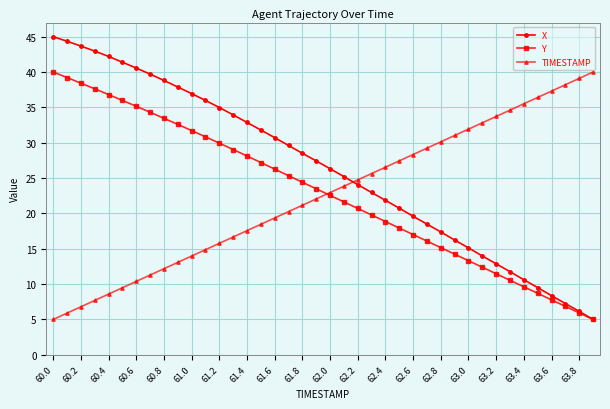

What is the highest value of the X series?

45.0